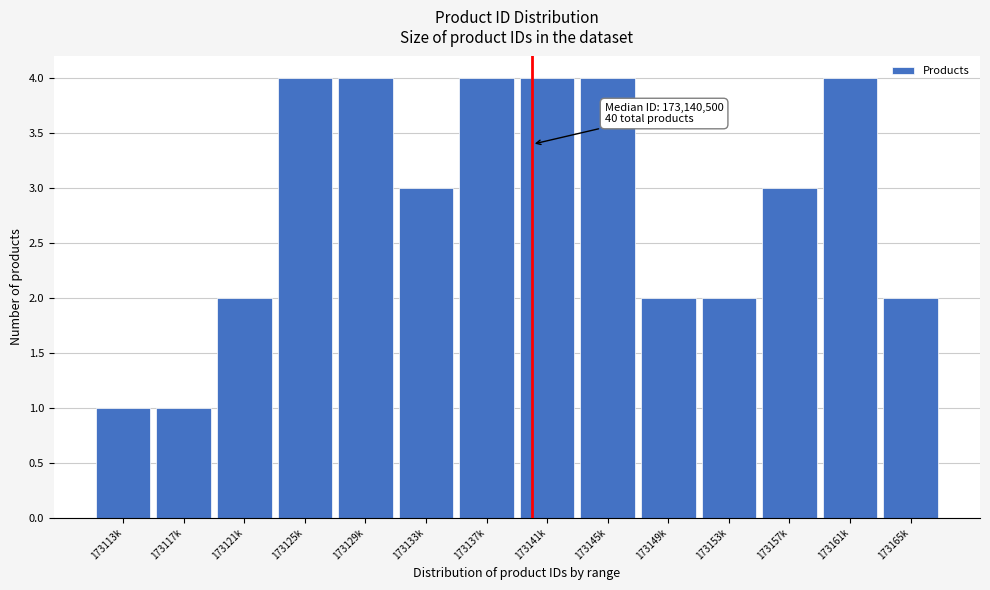

Reading right to left, extract all data points from this chart.

173165k=2	173161k=4	173157k=3	173153k=2	173149k=2	173145k=4	173141k=4	173137k=4	173133k=3	173129k=4	173125k=4	173121k=2	173117k=1	173113k=1